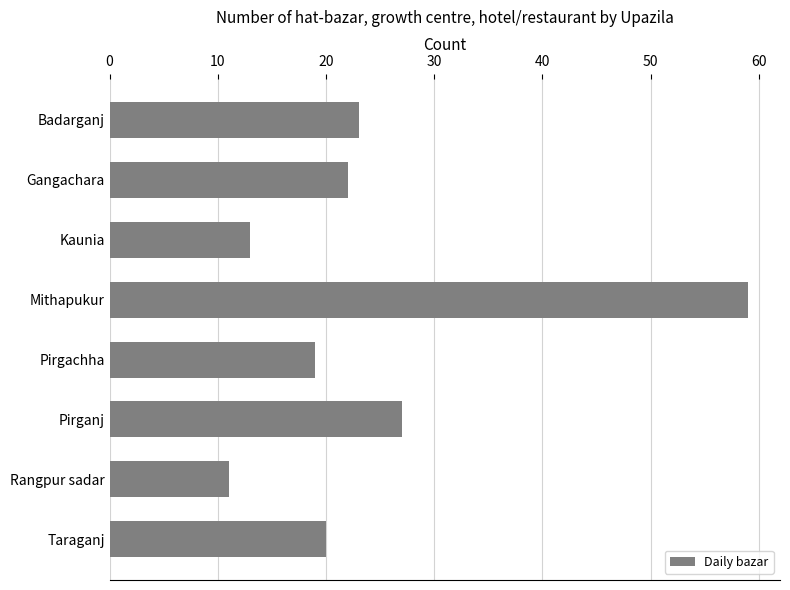

Which has a higher value, Kaunia or Pirgachha?

Pirgachha